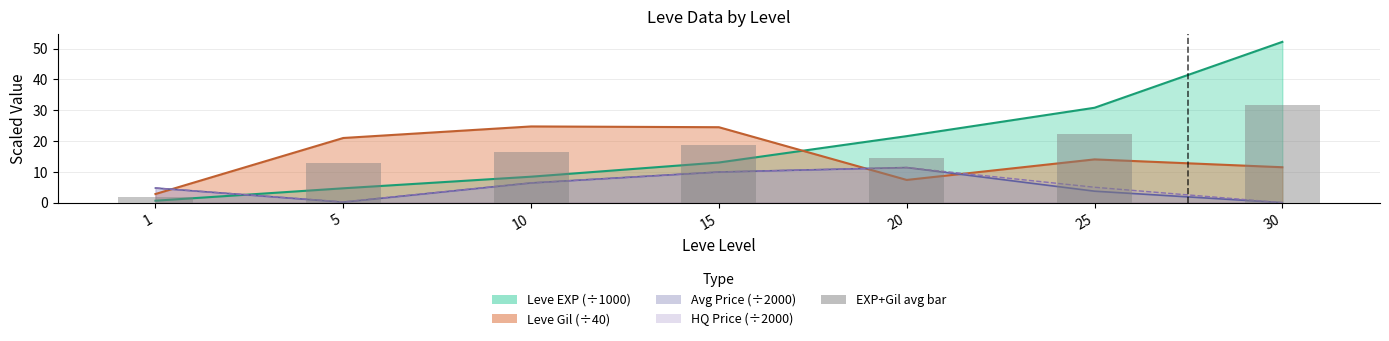

Which label corresponds to the smallest value in the chart?

1